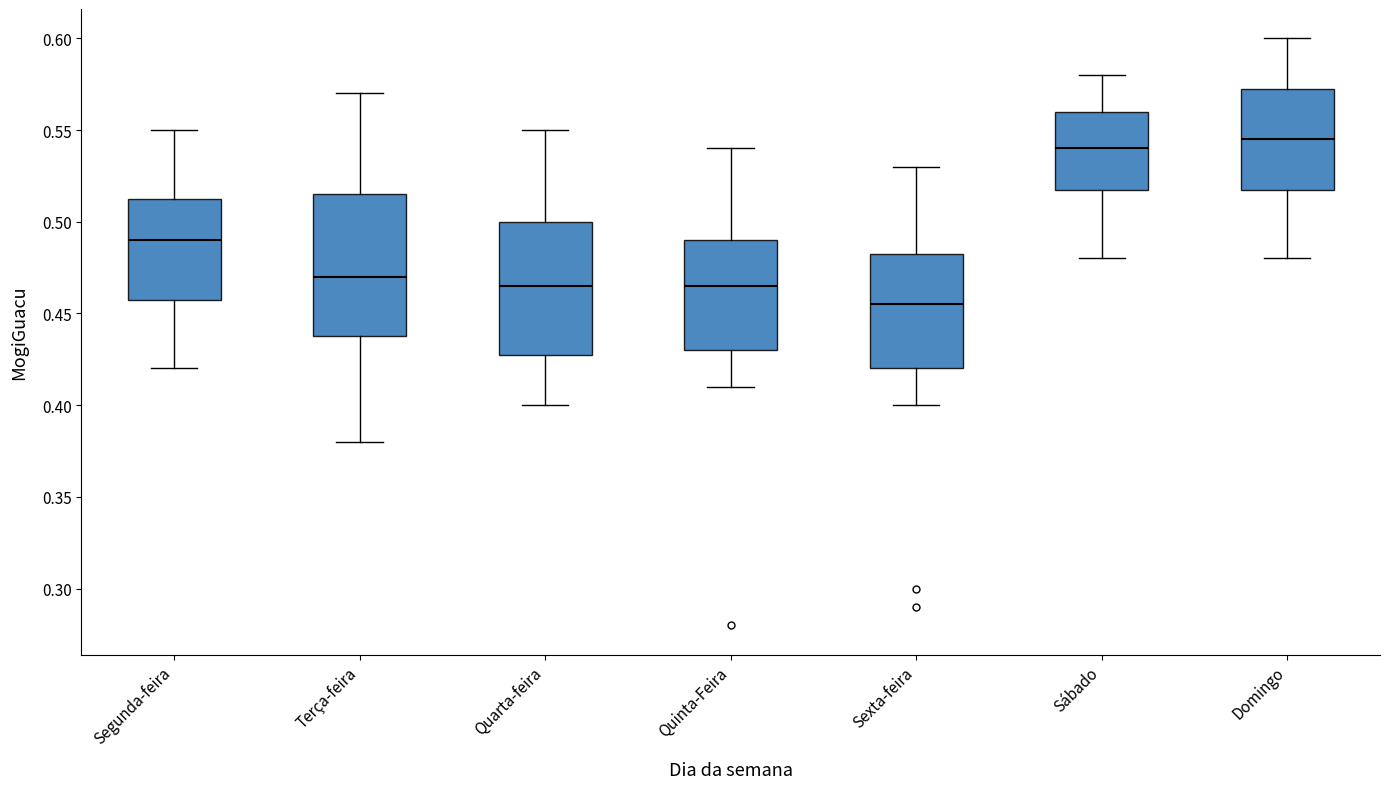

Which box has the highest median line?

Domingo